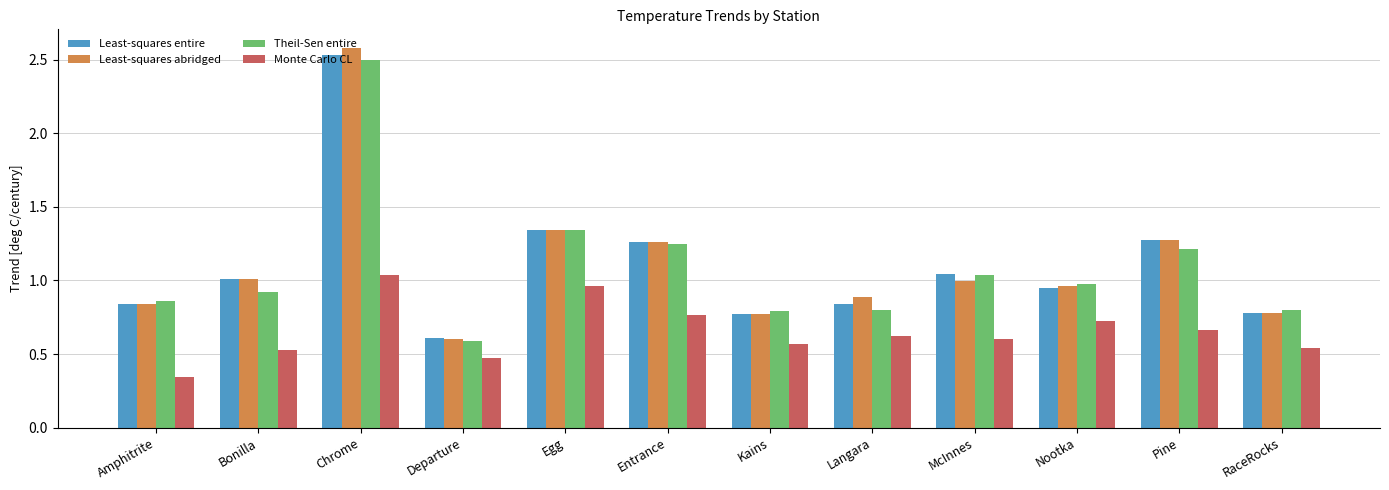

What is the total value across all series at Nootka?

3.6